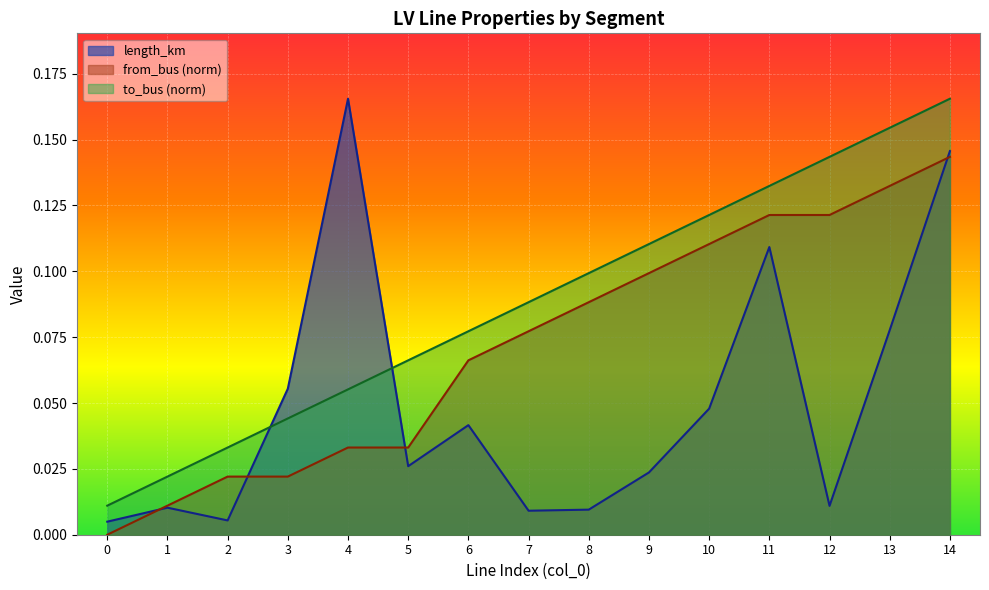

What is the difference between the maximum and minimum values in the from_bus series?

0.1